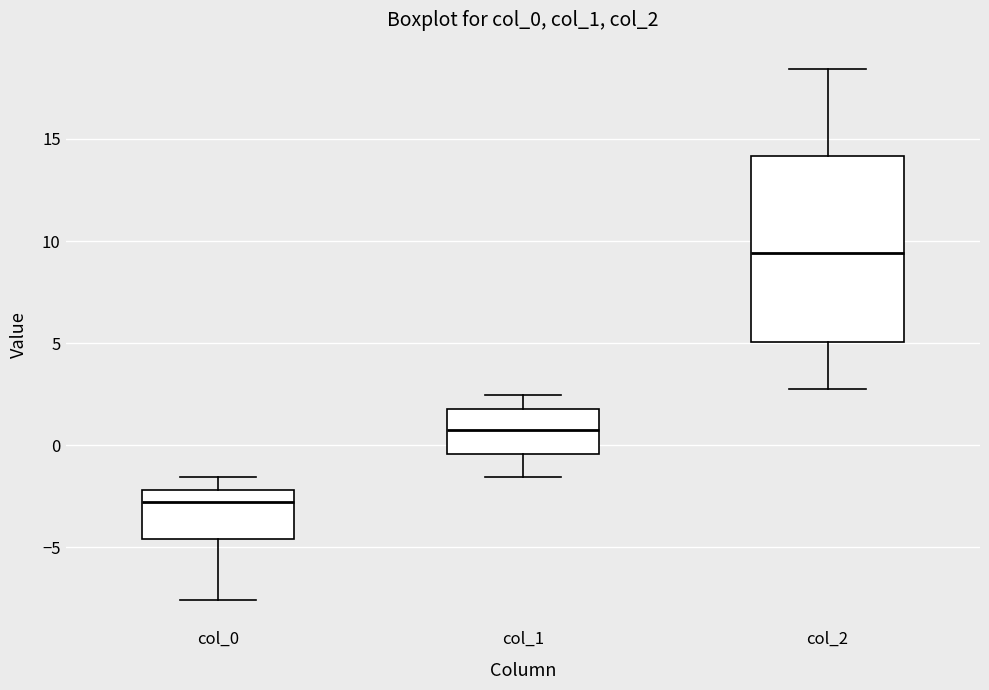

Reading left to right, transcribe this box plot: for each box, give where its median line is, the range the box spans, and where its two whiskers end, as read against the y-axis. The values are not printed on the chart, so give them approximately, as read against the axis.

col_0: median -3.0, box -4.5 to -2.0, whiskers -7.5 to -1.5
col_1: median 1.0, box -0.5 to 2.0, whiskers -1.5 to 2.5
col_2: median 9.5, box 5.0 to 14.0, whiskers 3.0 to 18.5